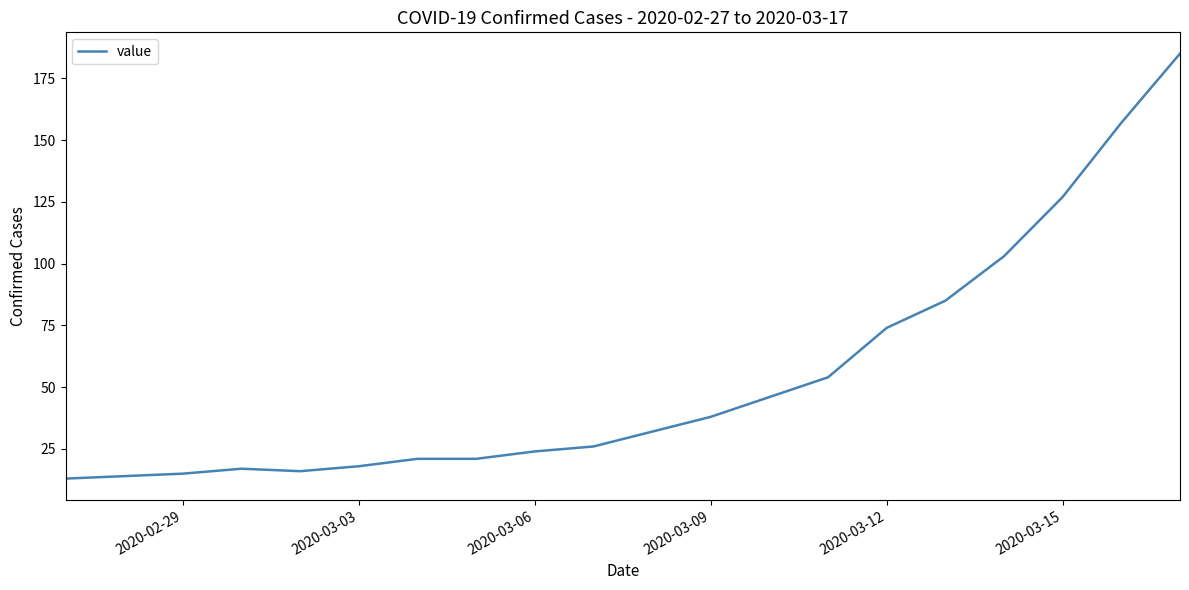

Reading left to right, list all the values displayed in this chart.

13	14	15	17	16	18	21	21	24	26	32	38	46	54	74	85	103	127	157	185